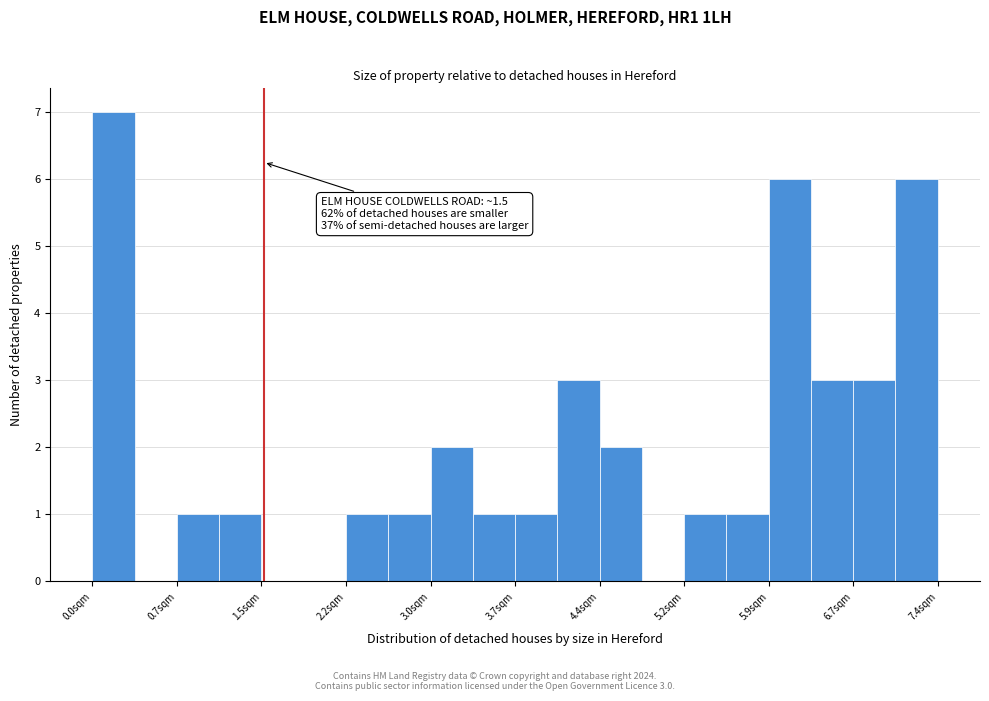

Read against the x-axis, roughly where is the centre of the tallest bar?

0.2